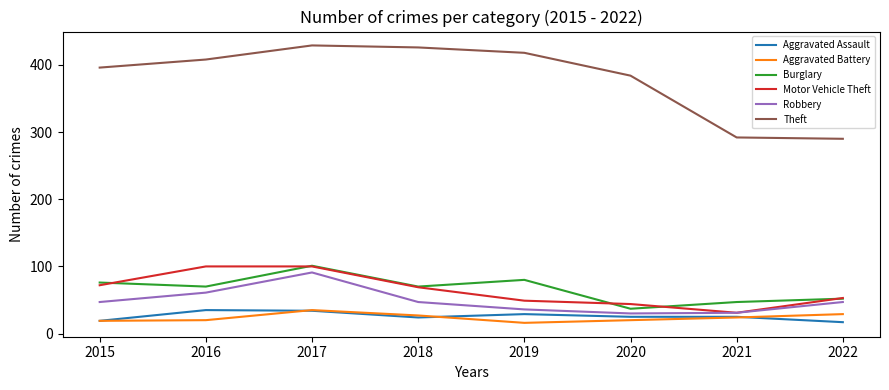

What is the total value across all series at 2021?

450